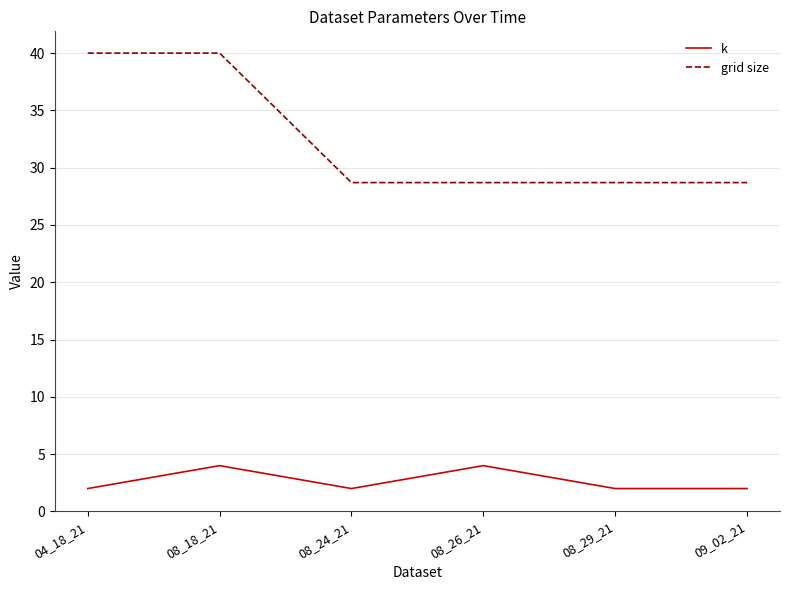

True or false: grid size and k cross at least once.

False